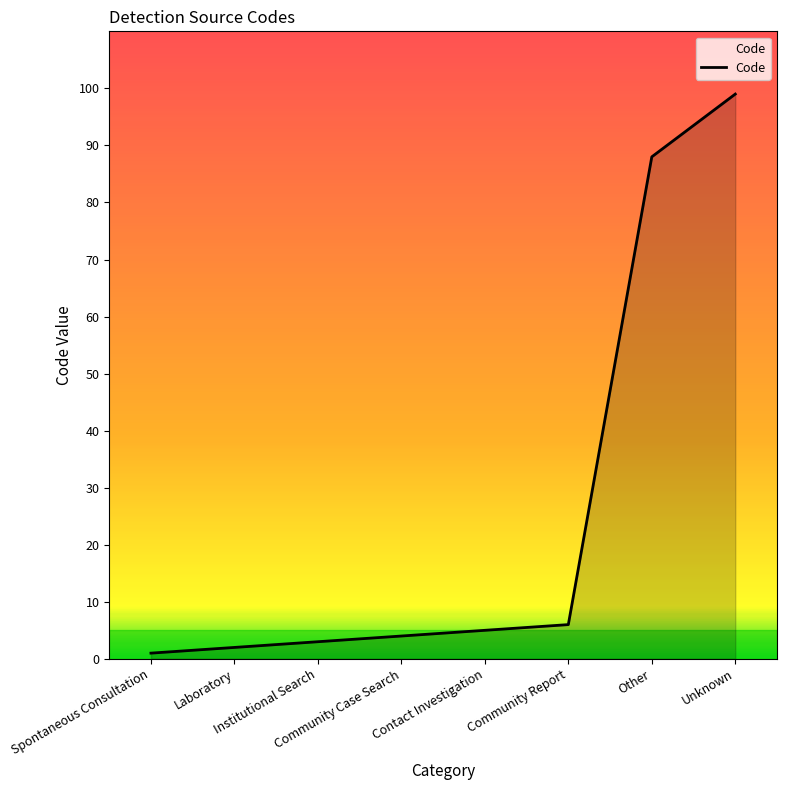

True or false: the data shows 4 at Community Case Search.

True